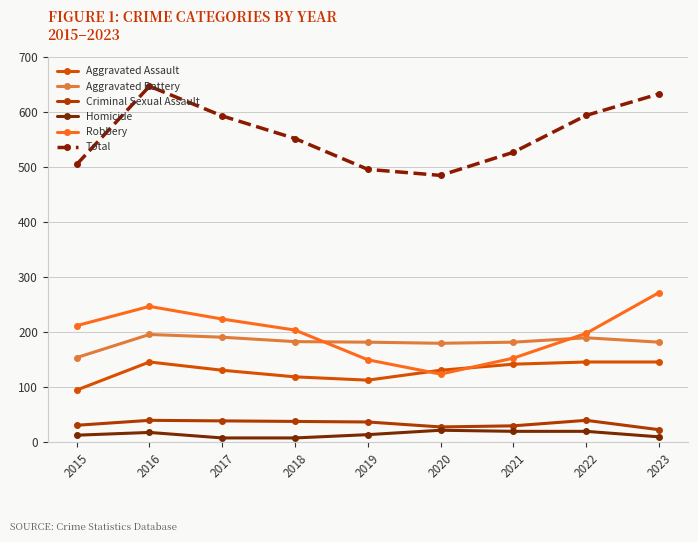

True or false: Total has more than 1 points higher than both neighbors.

False